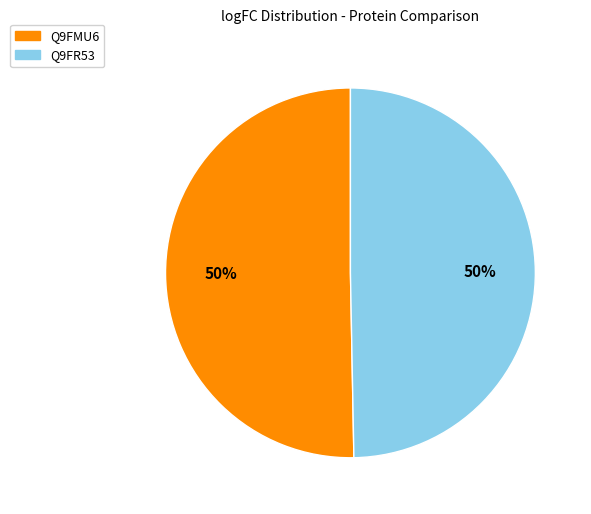

True or false: Q9FMU6 accounts for 50% of the total.

True